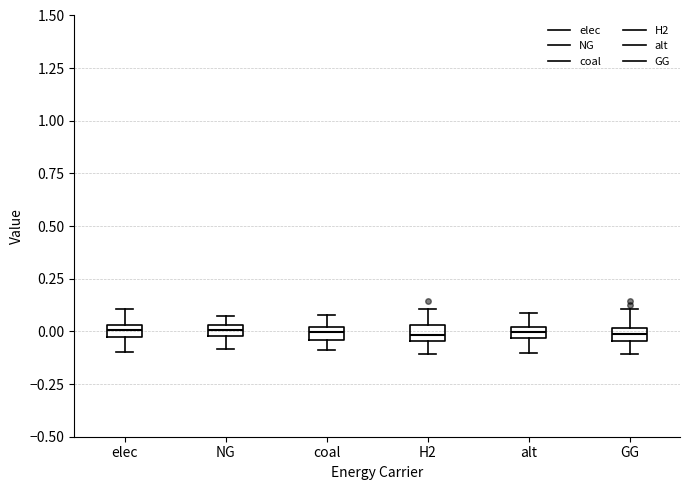

Where does the upper whisker of the box for alt end on the y-axis? The values are not printed on the chart, so give them approximately, as read against the axis.

0.10